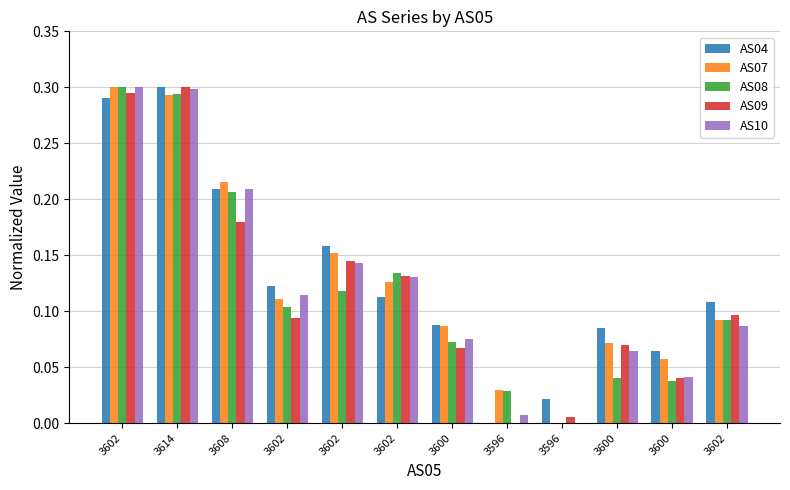

Which series has the largest range (max minus min)?

AS04